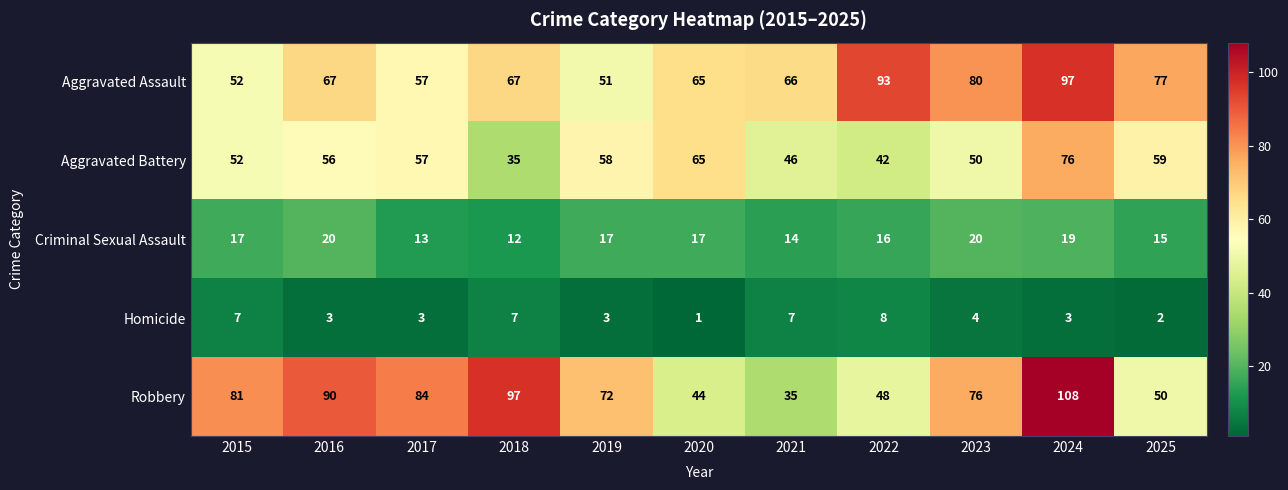

How many categories are shown in the chart?

11